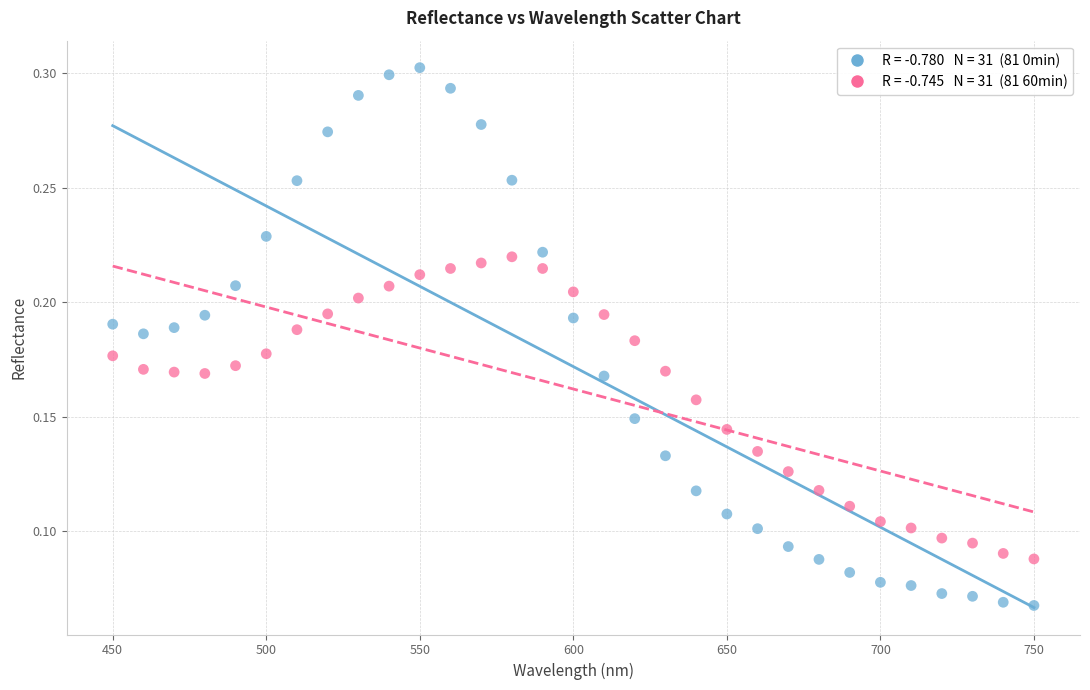

Across all data points, what is the range of X values (max minus min)?

300.0